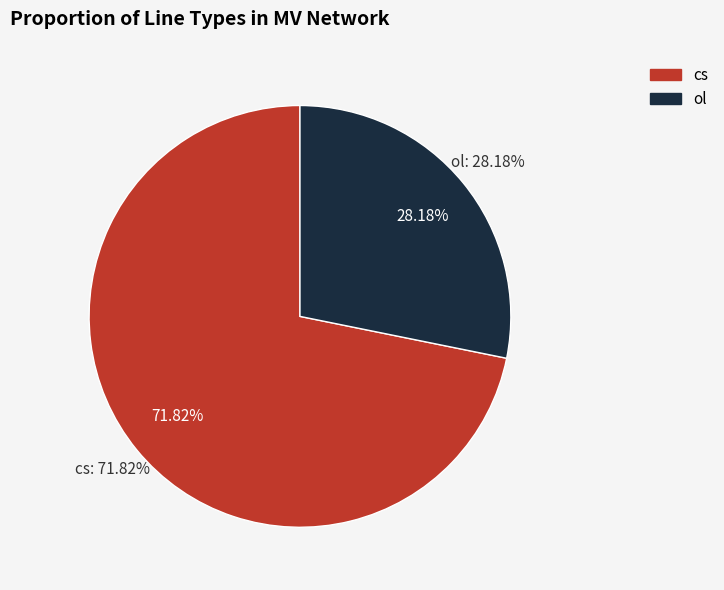

Which slice represents more than half of the pie?

cs